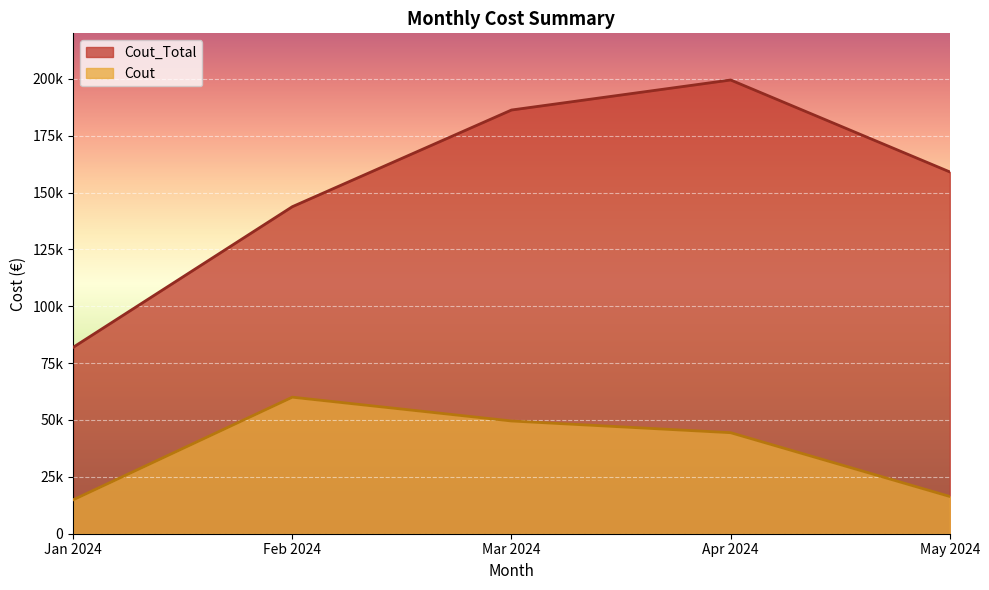

Which category has the highest value across all series?

Apr 2024